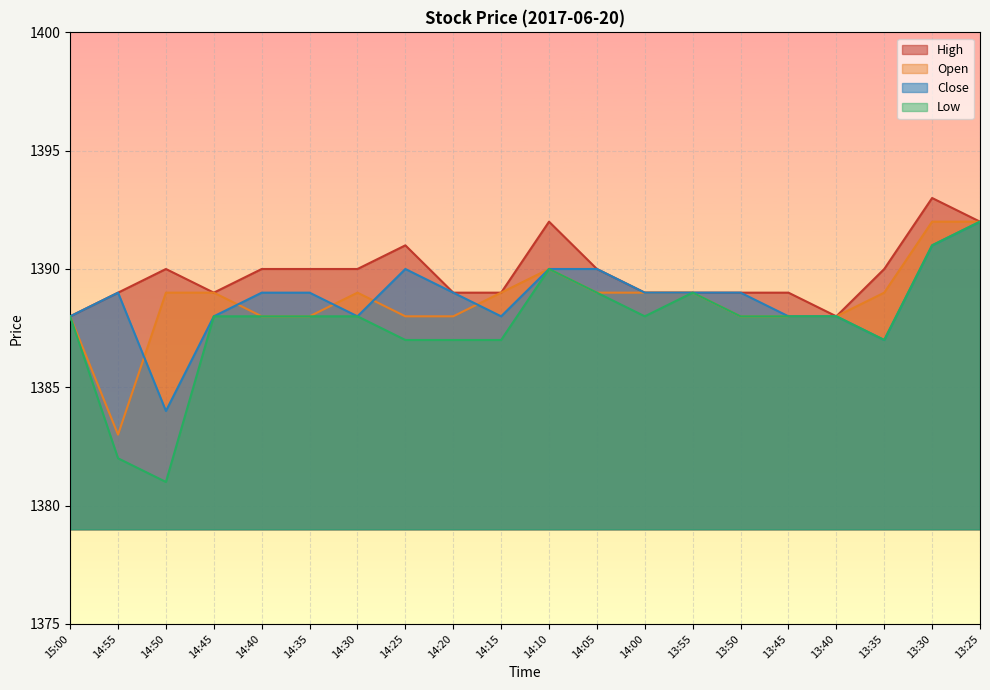

Which category has the lowest value in the Open series?

14:55